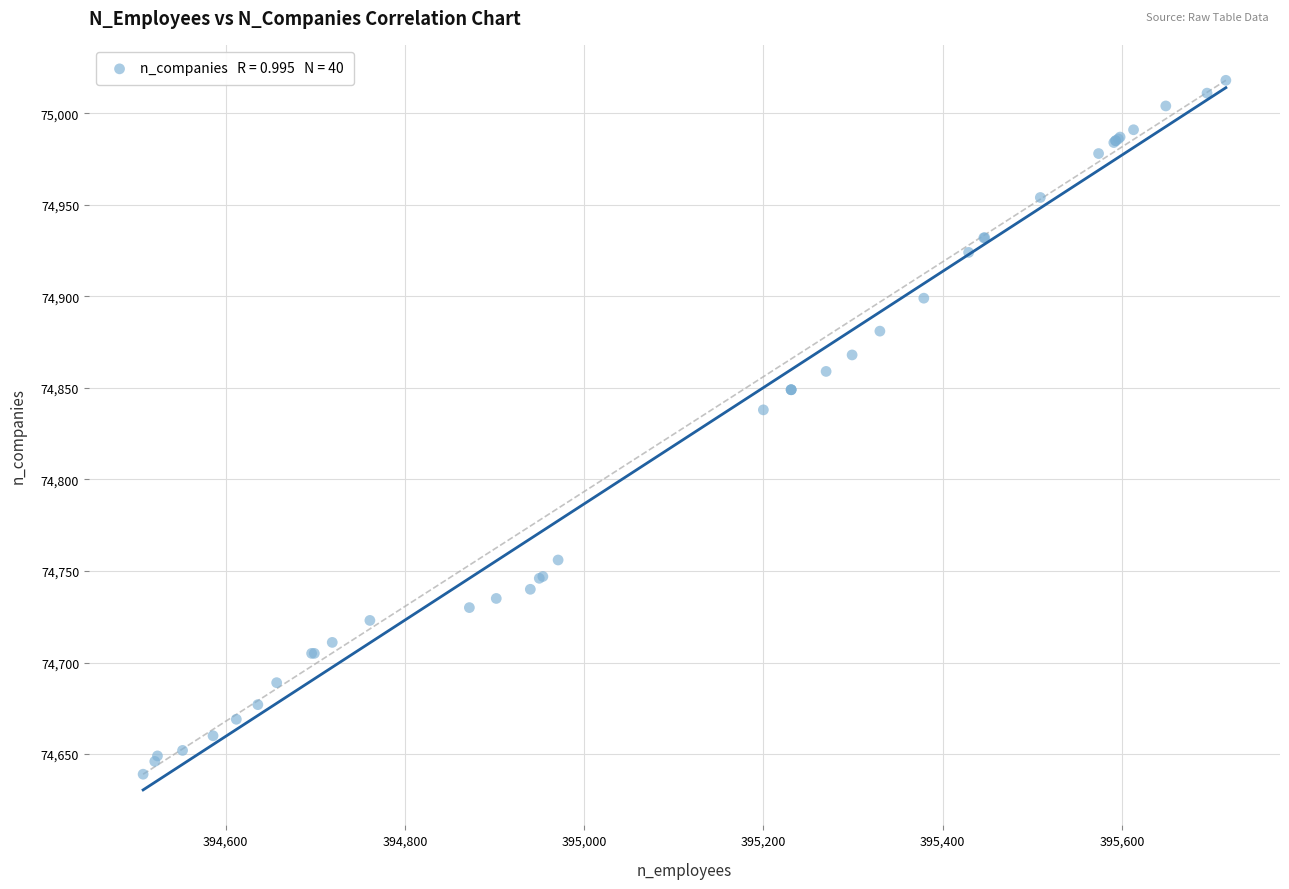

What Y value in the scatter plot is closest to 74828?

74838